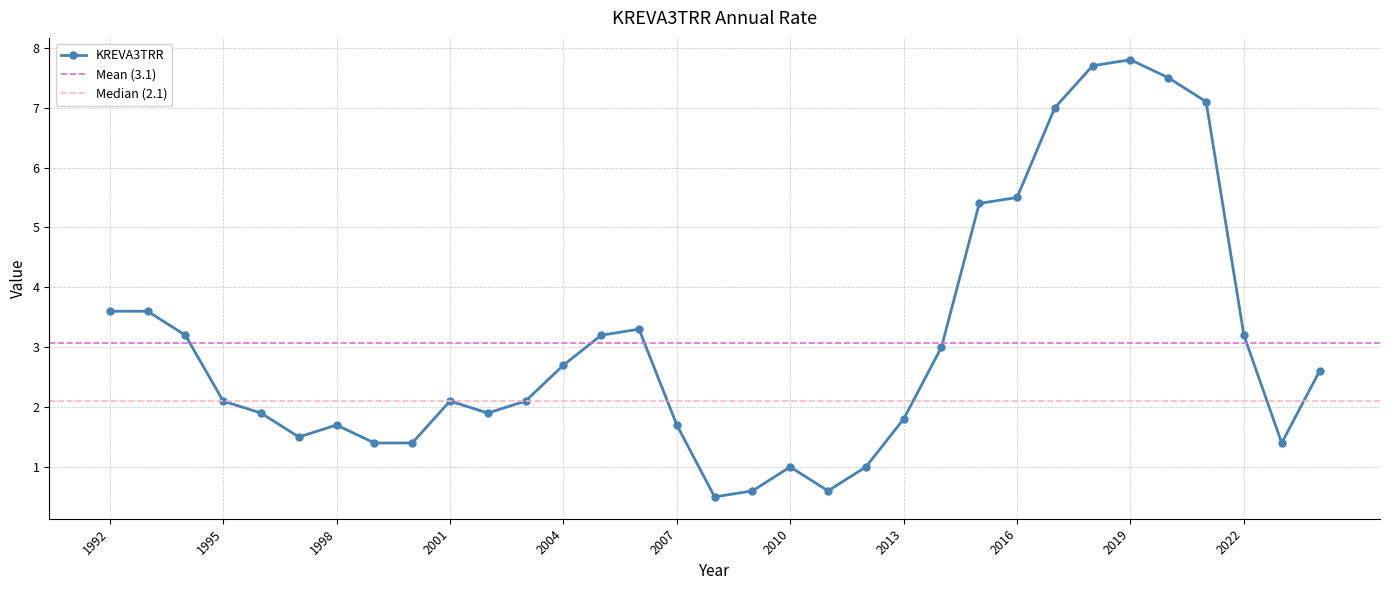

True or false: there are more than 2 points higher than both neighbors.

True